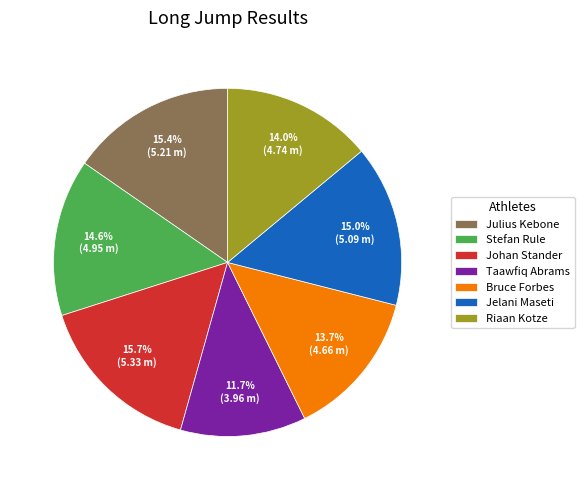

Is there a majority slice in this chart?

No